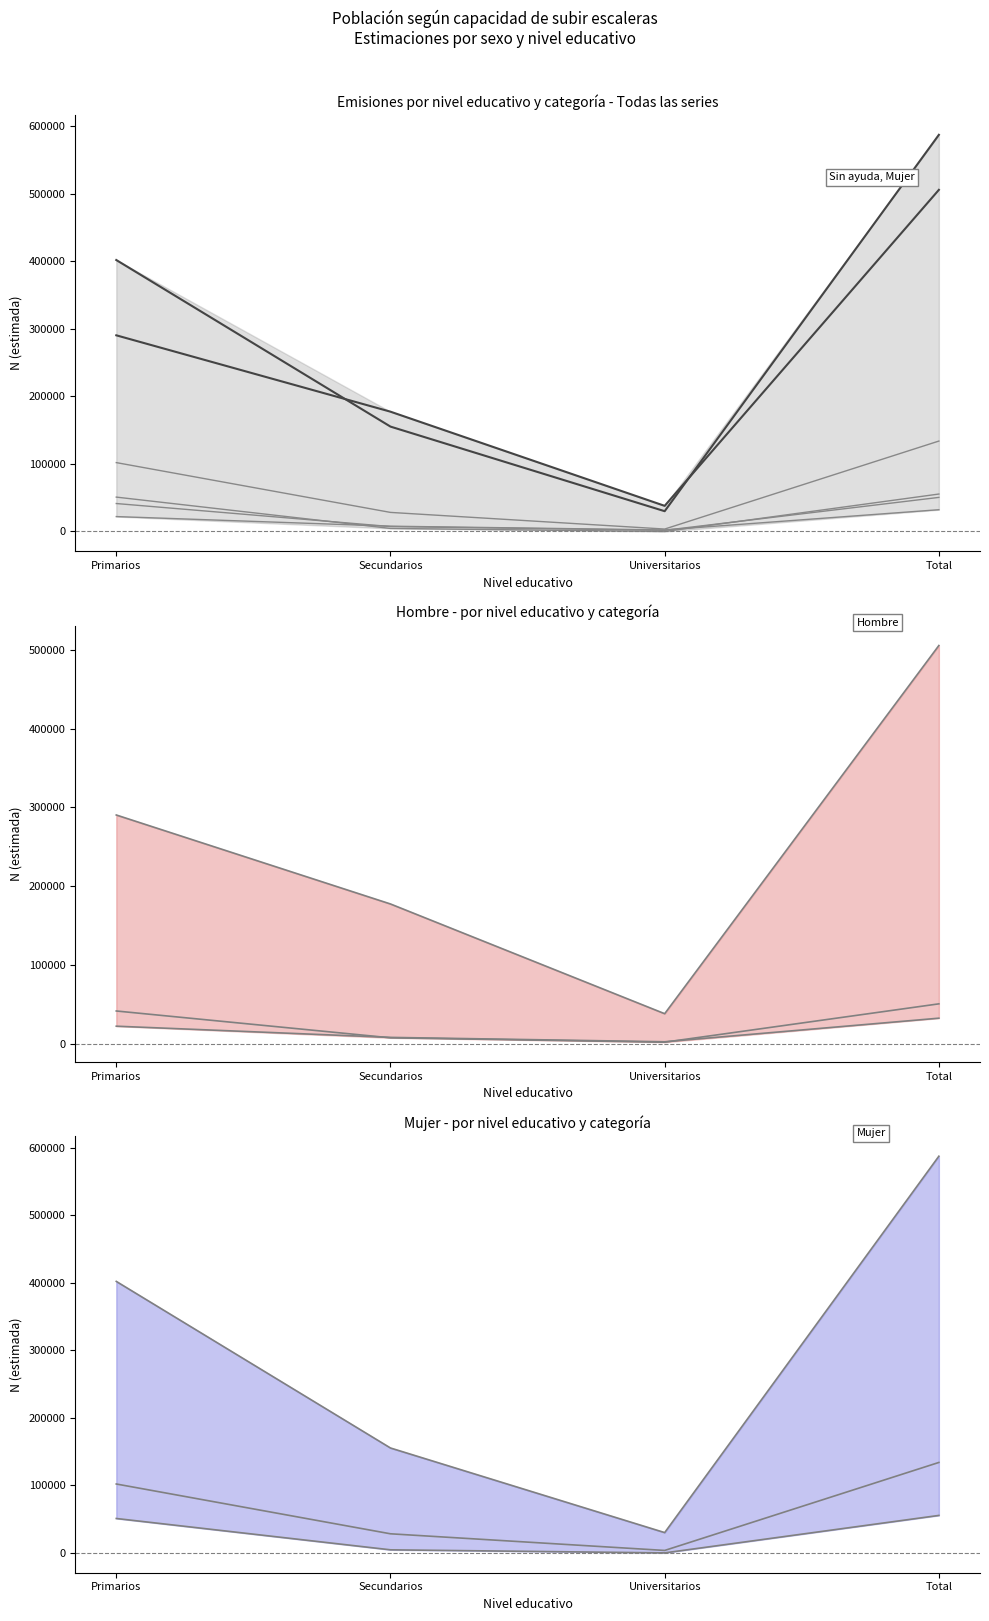

What is the difference between the highest and lowest values at Secundarios?

172818